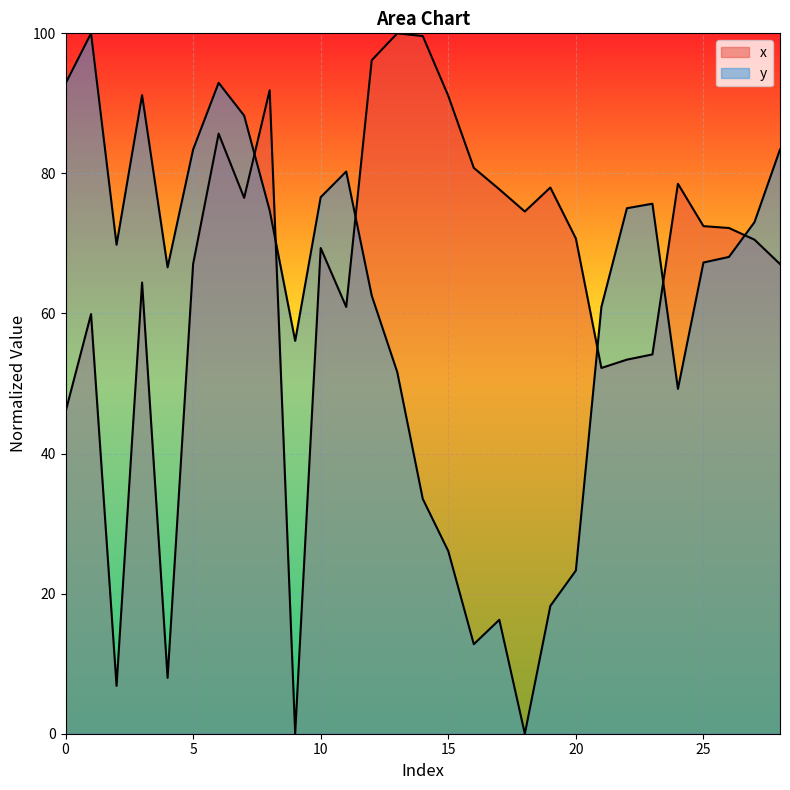

At which category is the sum across all series the highest?

6